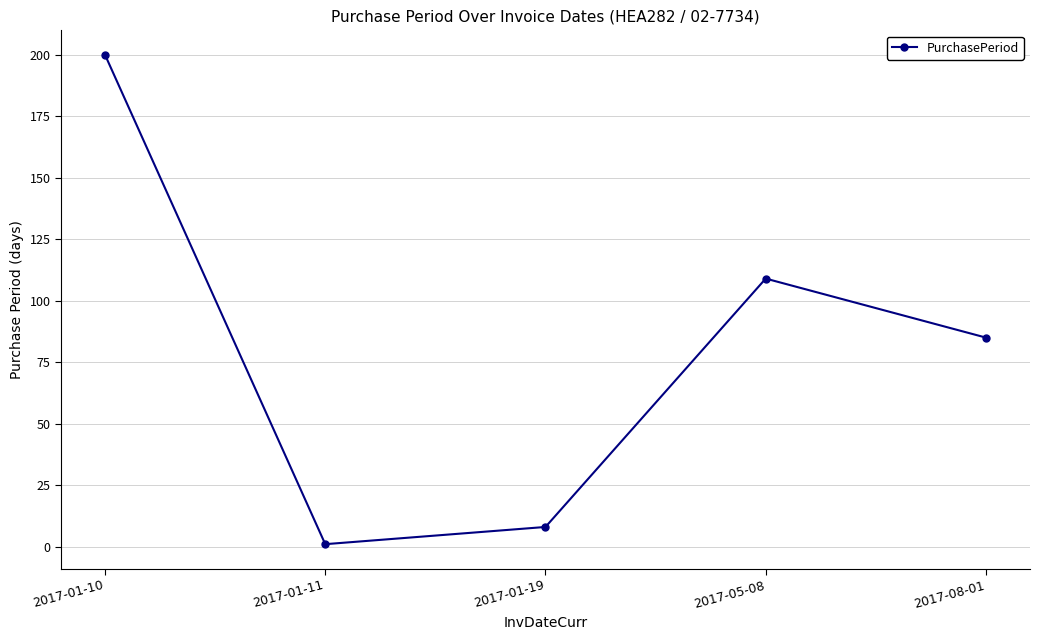

Between 2017-01-11 and 2017-01-19, which is larger?

2017-01-19